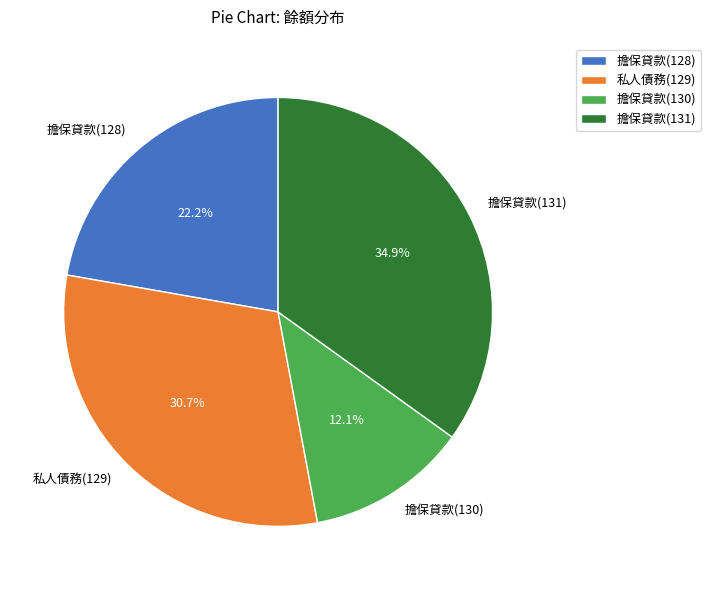

To the nearest percent, what percentage of the pie is 擔保貸款(130)?

12%